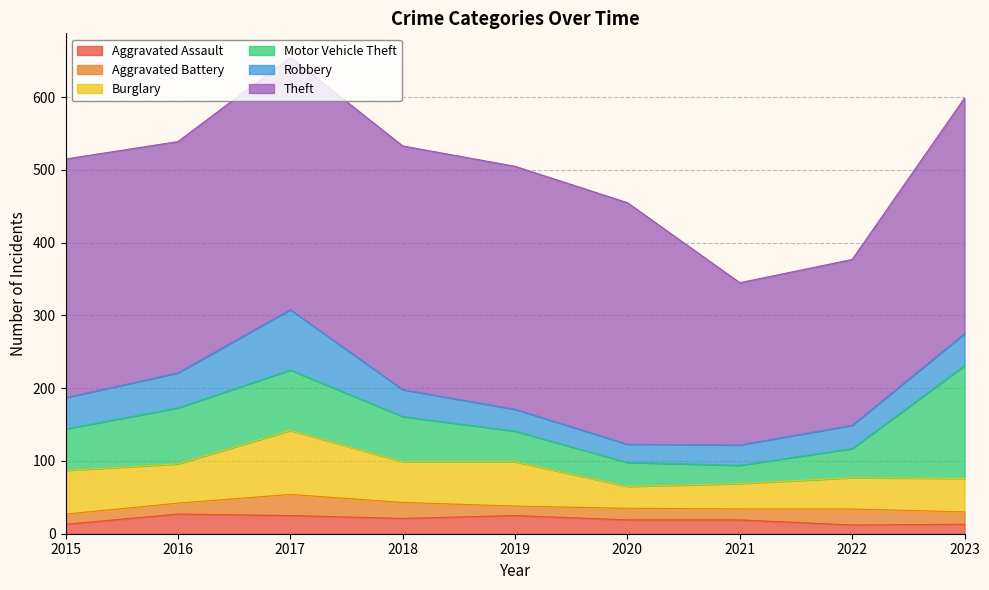

Rank the series at 2017 from highest to lowest value.

Theft, Burglary, Motor Vehicle Theft, Robbery, Aggravated Battery, Aggravated Assault